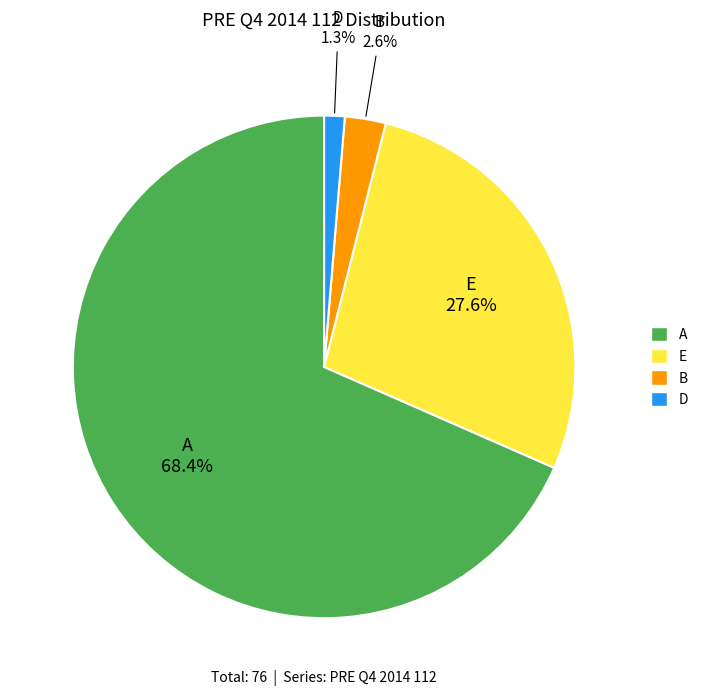

Which slice is the smallest?

D